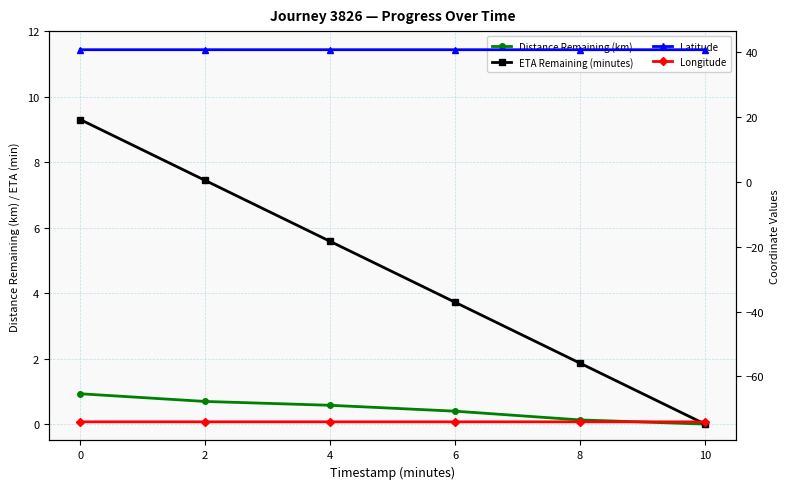

Which series changed the most between 8 and 10?

ETA Remaining (minutes)